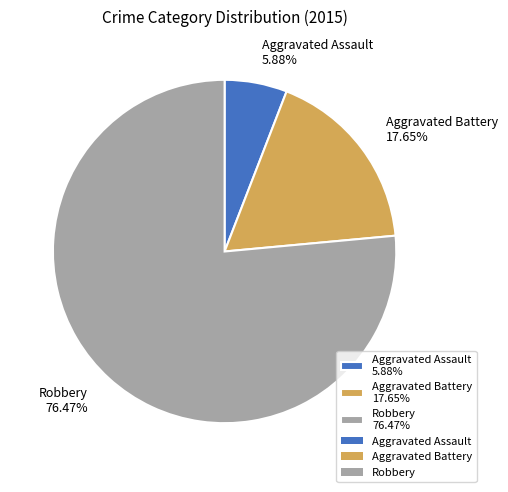

Is there any slice that represents more than half of the pie?

Yes